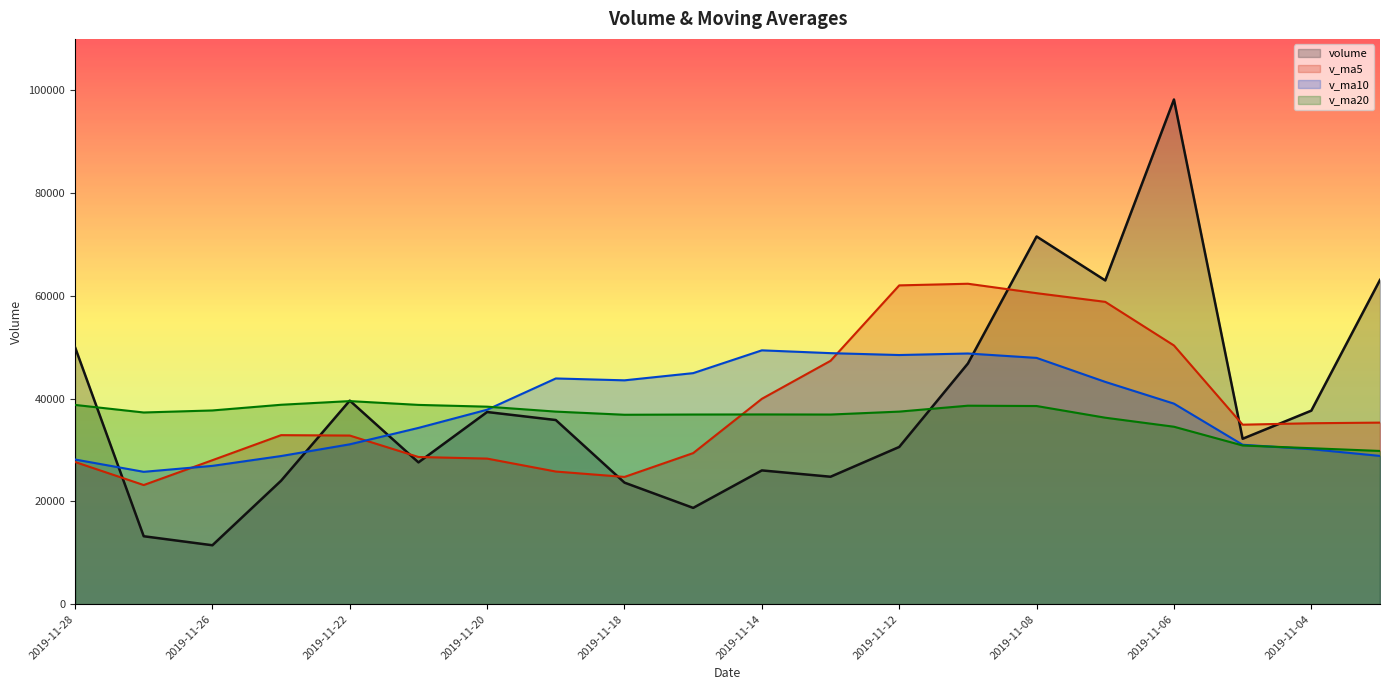

What is the difference between the maximum and minimum values in the v_ma10 series?

23639.9